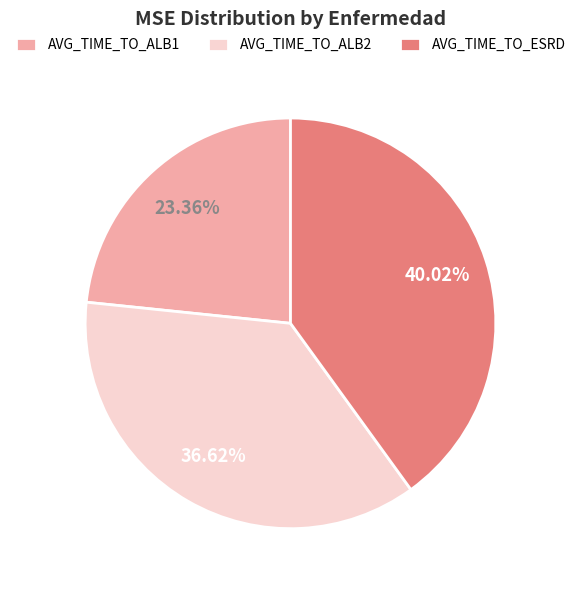

To the nearest percent, what is the average slice percentage?

33%